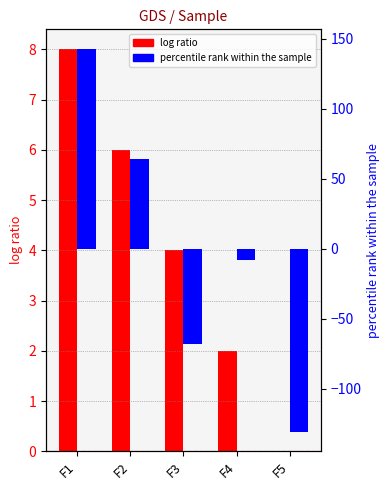

The value of percentile rank within the sample at F5 is -77. True or false?

False